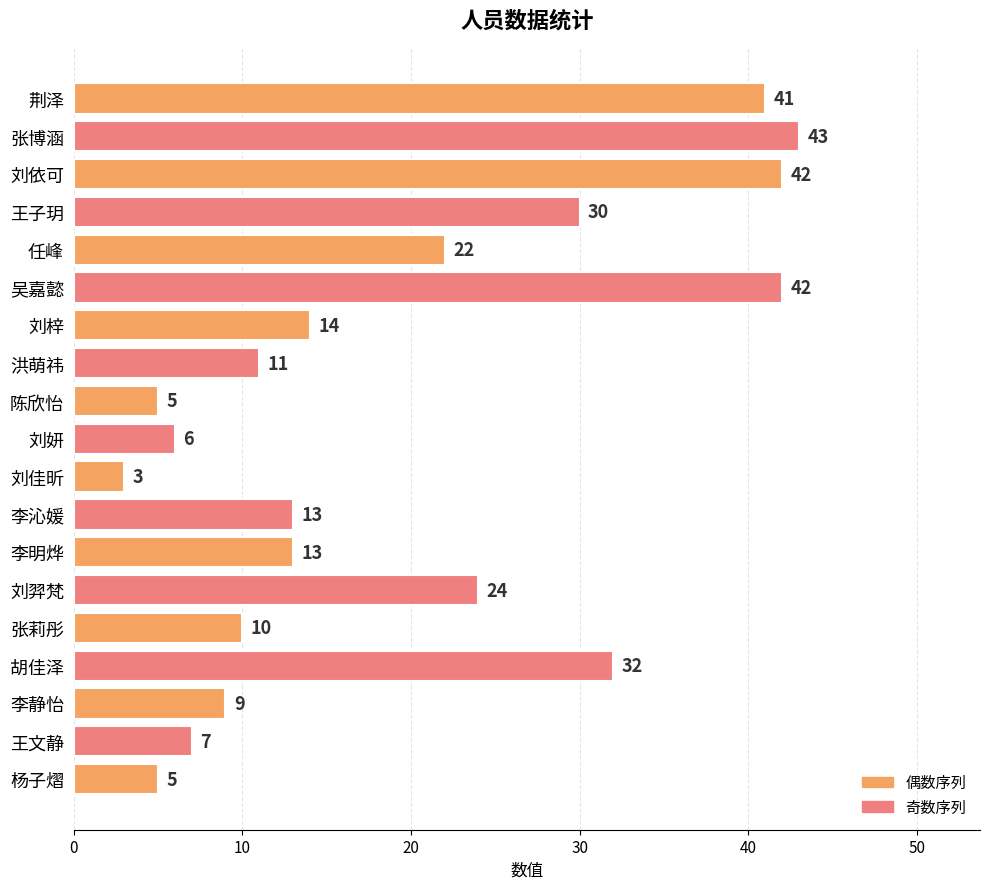

What position from the bottom is 刘妍?

10